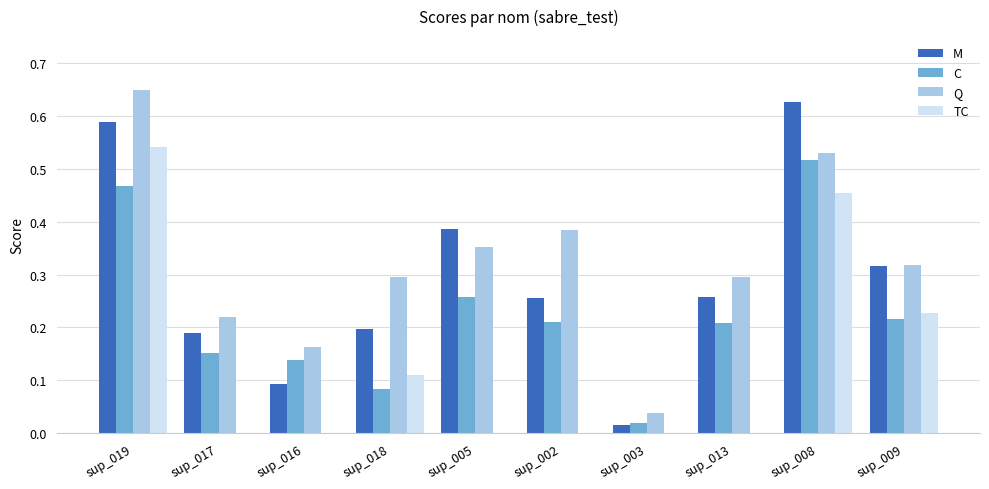

What is the sum of all TC values?

1.3